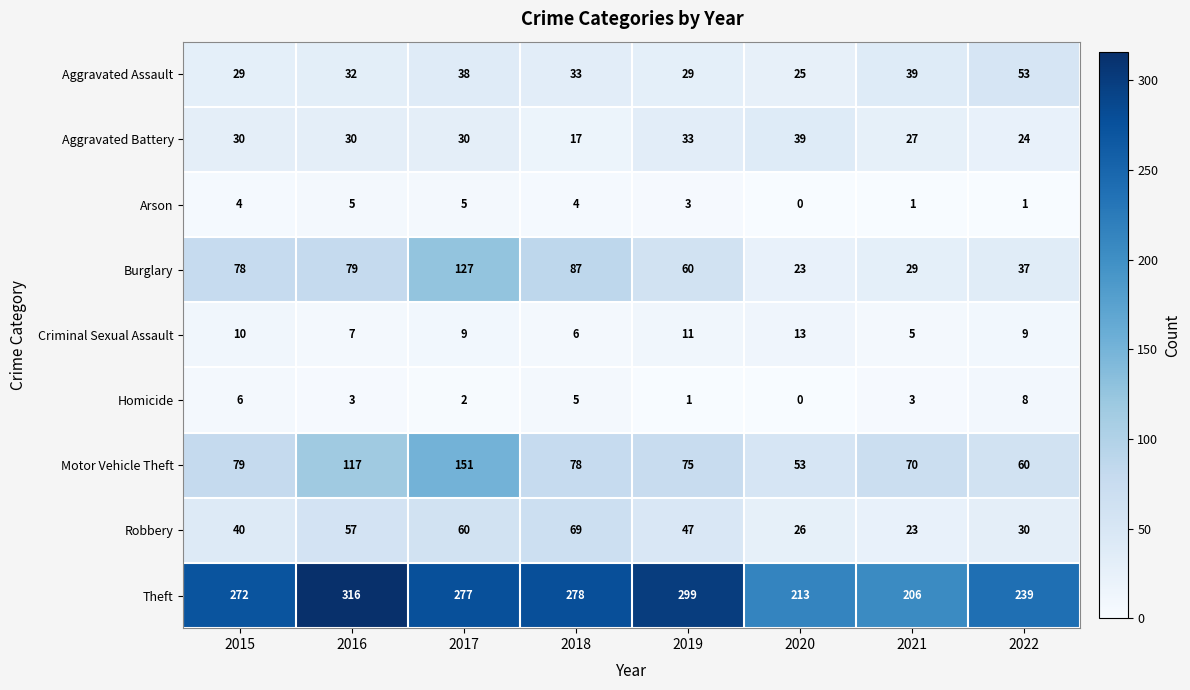

At which label does Aggravated Assault first exceed 33?

2017